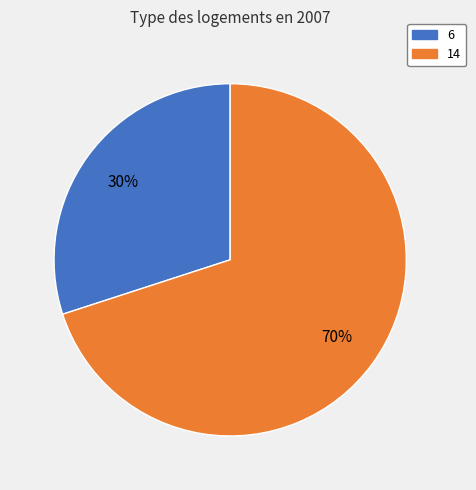

To the nearest percent, what is the average slice percentage?

50%